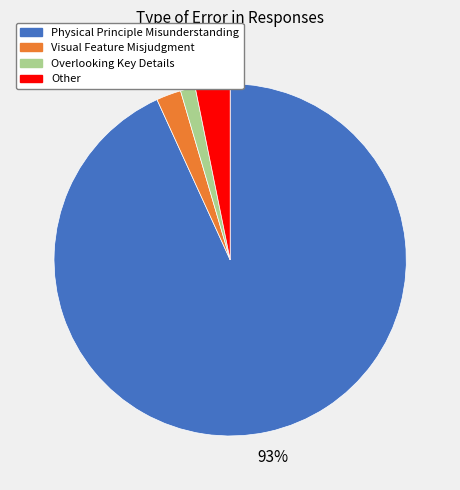

To the nearest percent, what percentage of the pie is Other?

3%